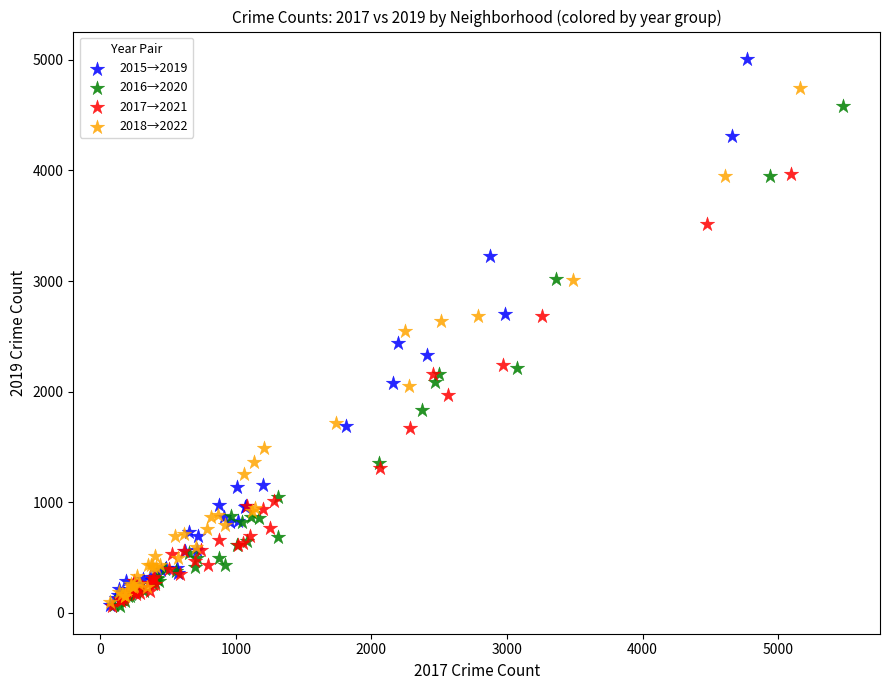

Which series reaches the maximum Y coordinate?

2015→2019